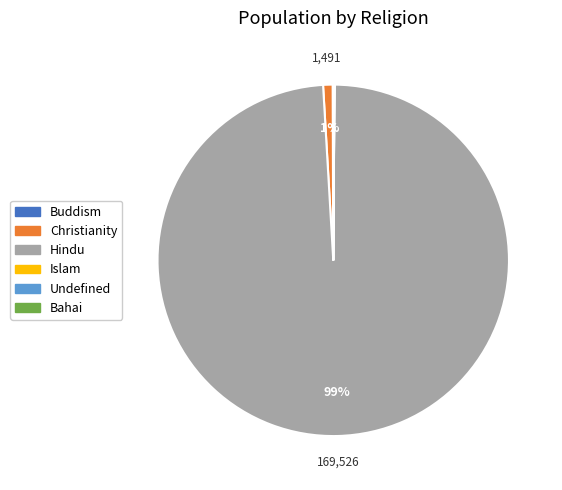

The Christianity slice represents 1% of the pie. True or false?

True